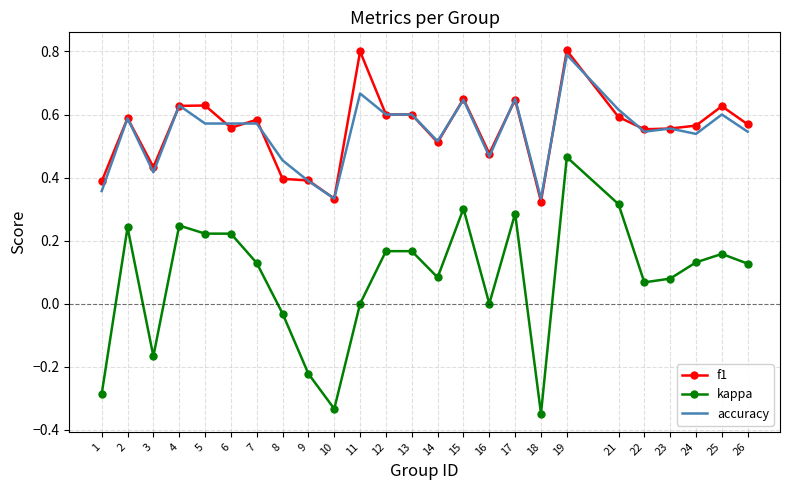

Is it true that f1 equals 1.0 at 15?

False